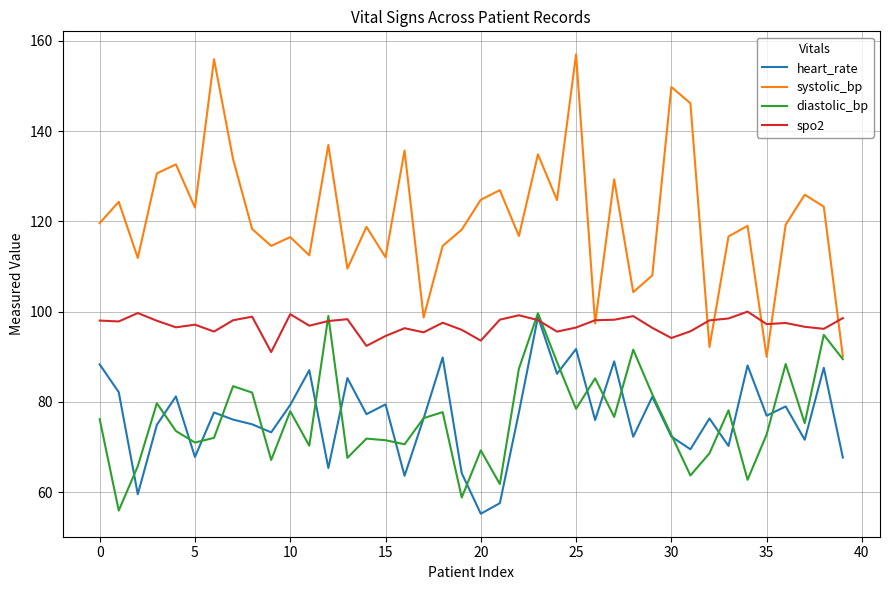

What is the maximum value for spo2?

100.0